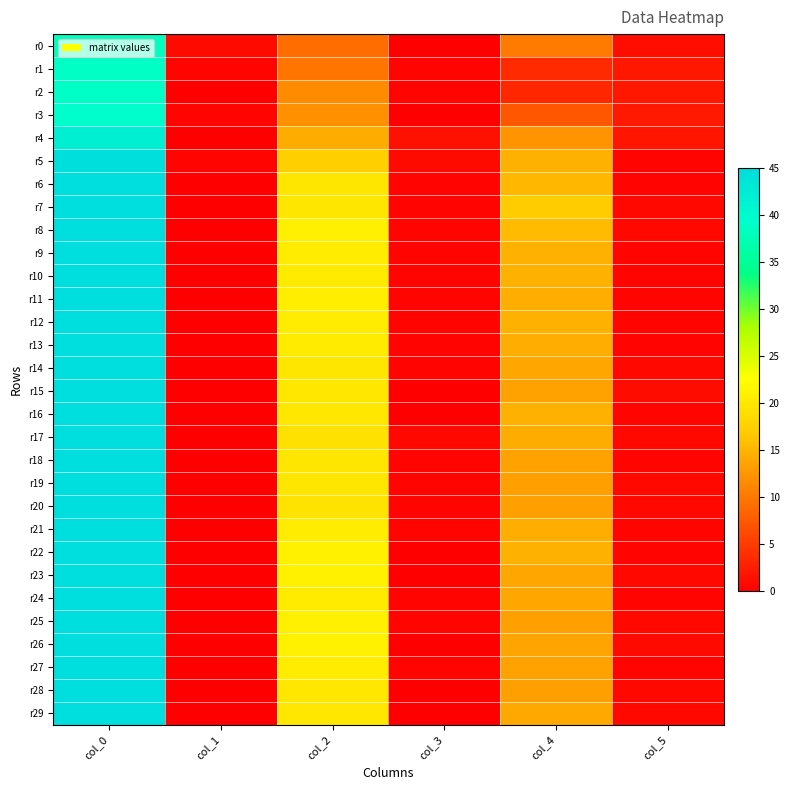

At which category is the sum across all series the highest?

col_0